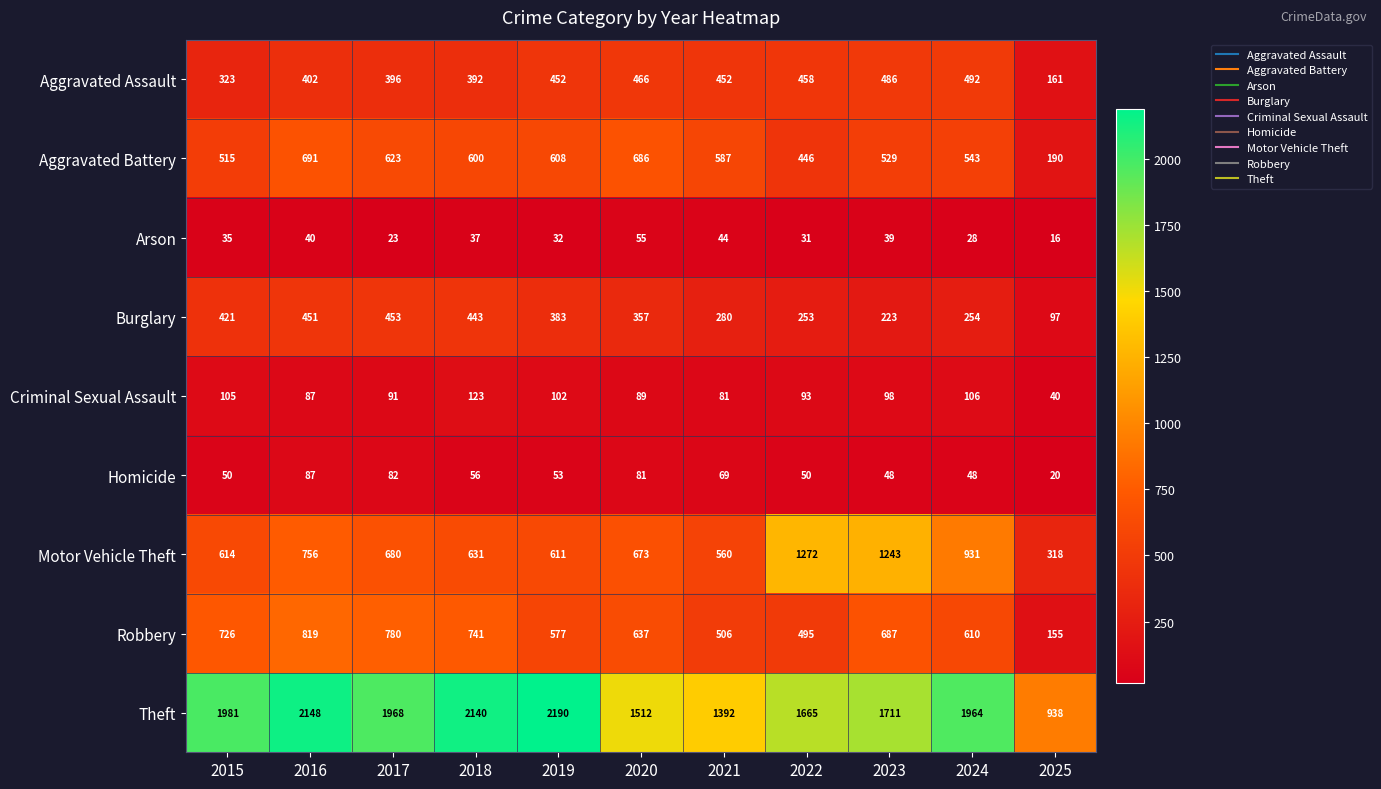

Which category has the highest value across all series?

2019